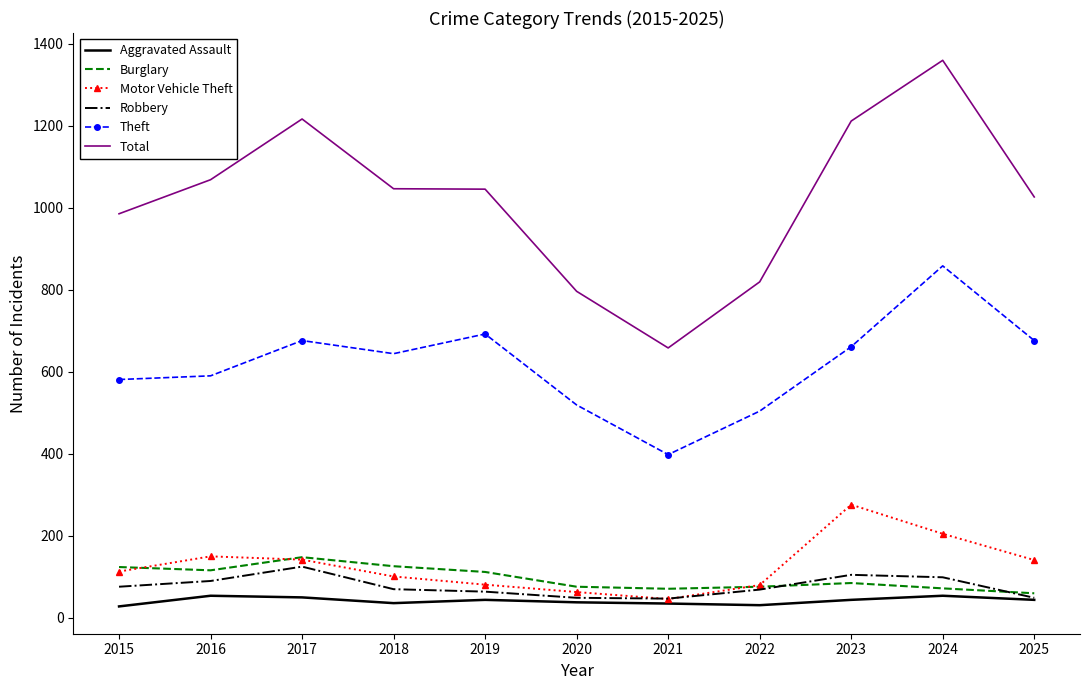

Is it true that Total equals 1723 at 2016?

False